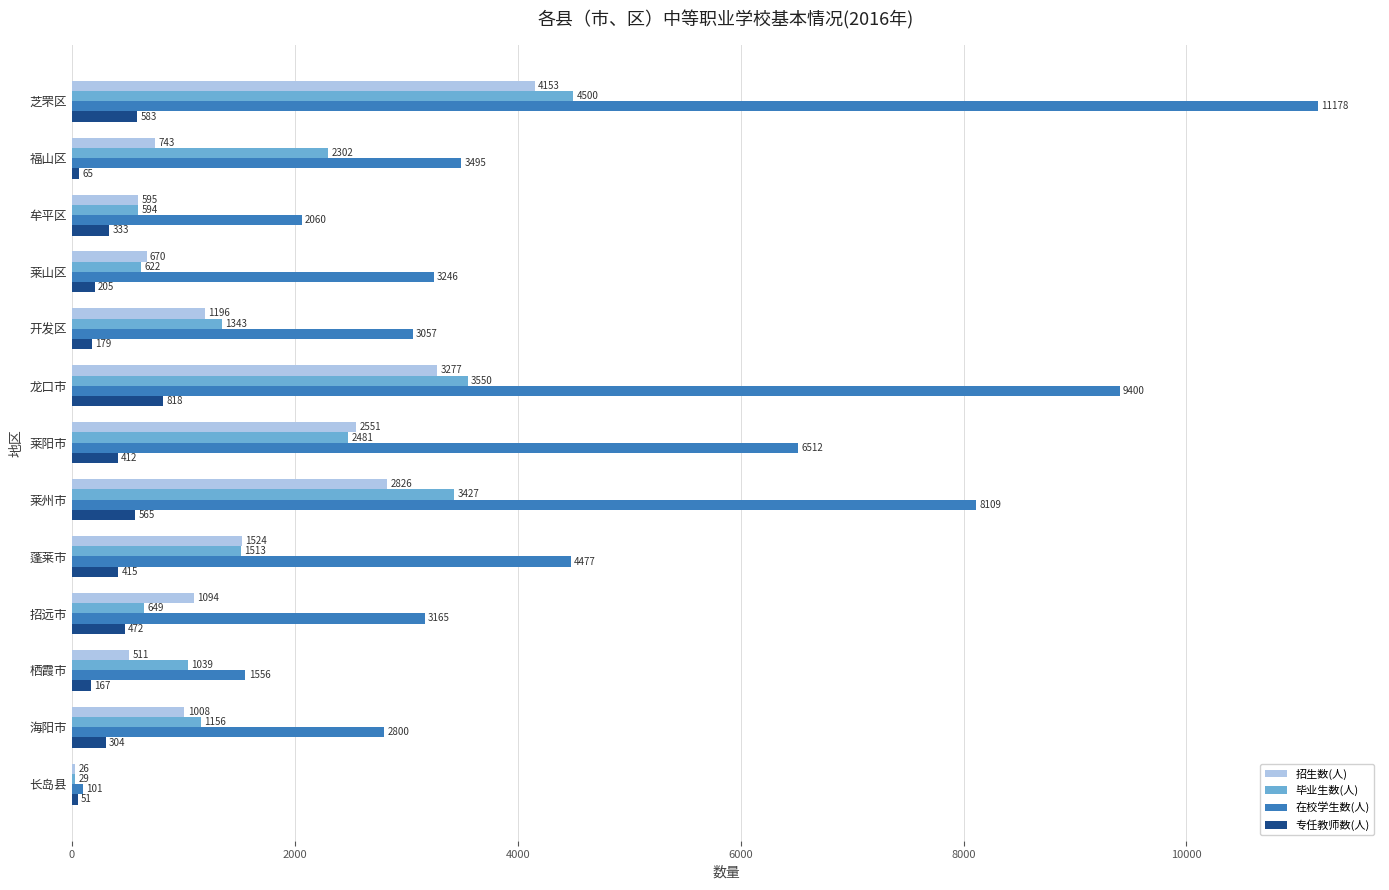

Count the number of categories in the chart.

13